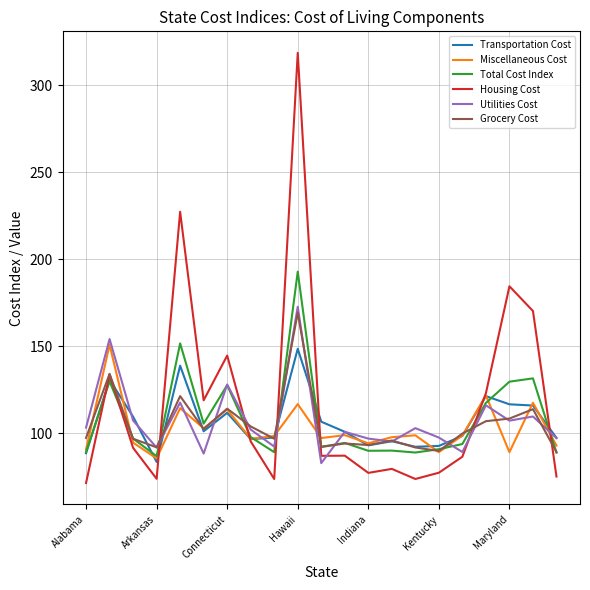

What is the smallest value displayed?

71.5